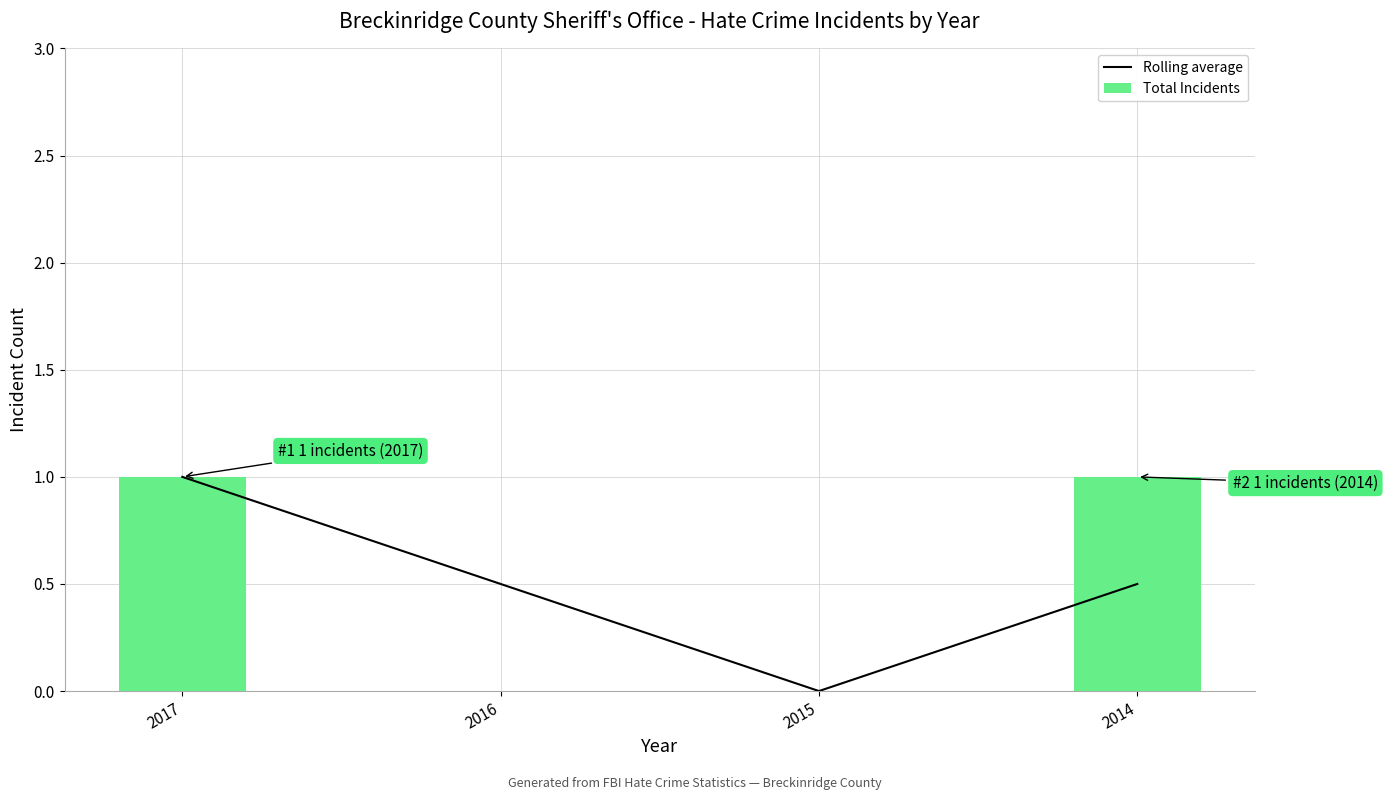

Is it true that Total Incidents equals 1.0 at 2017?

True